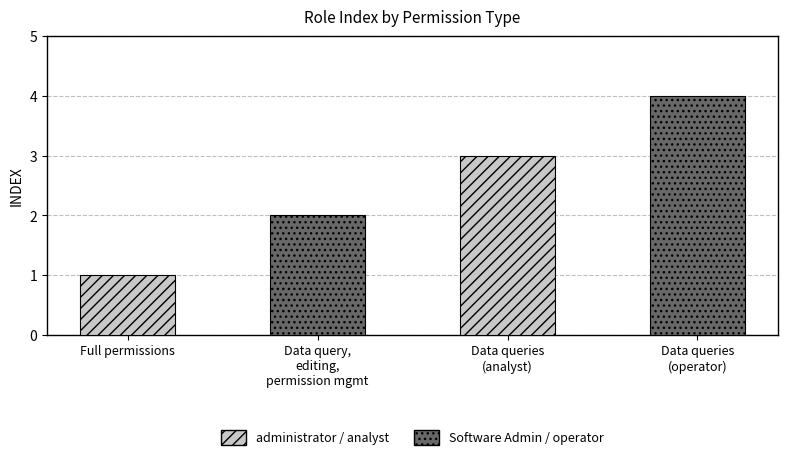

Reading right to left, list all the values displayed in this chart.

4	3	2	1